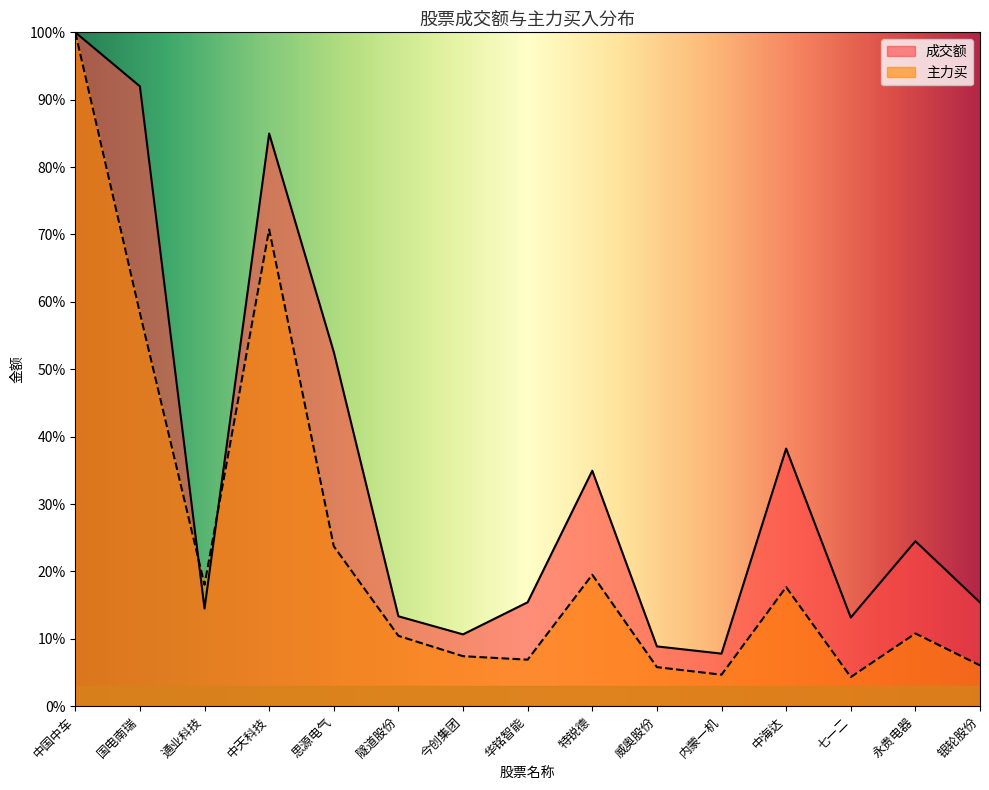

What is the approximate value of 主力买 at 永贵电器?

97521920.9